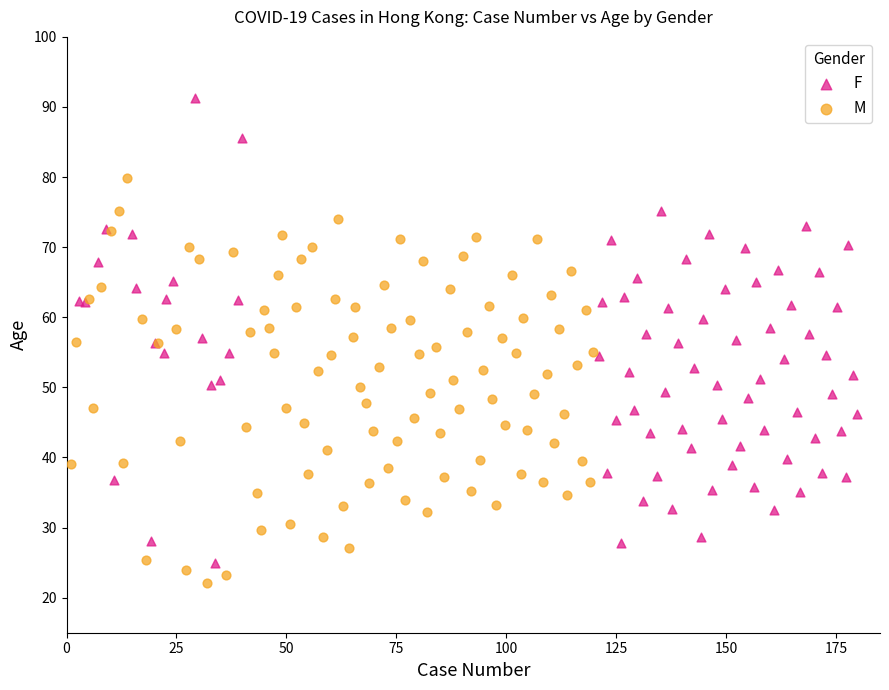

Which series has the largest Y range (max minus min)?

F